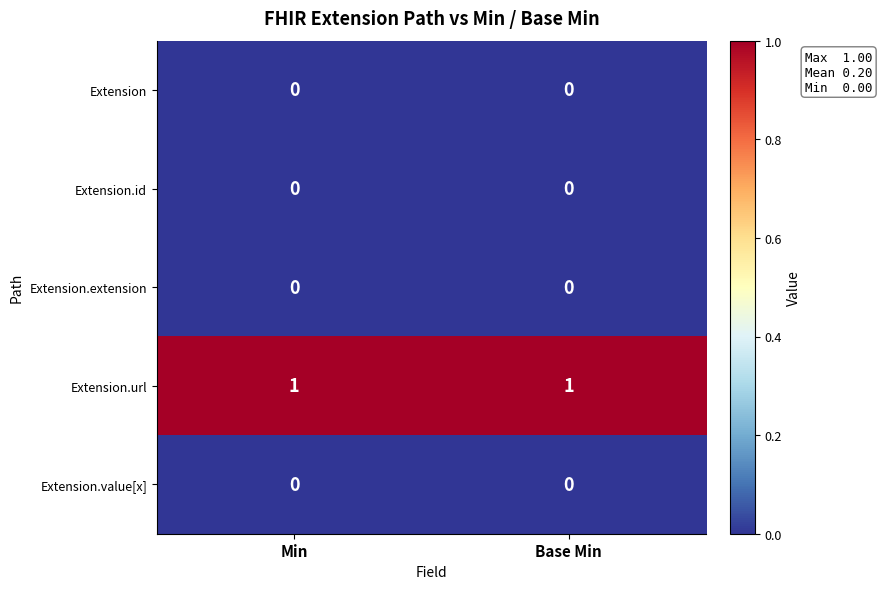

Is the value of Extension.extension at Base Min greater than the value of Extension.url at Base Min?

No